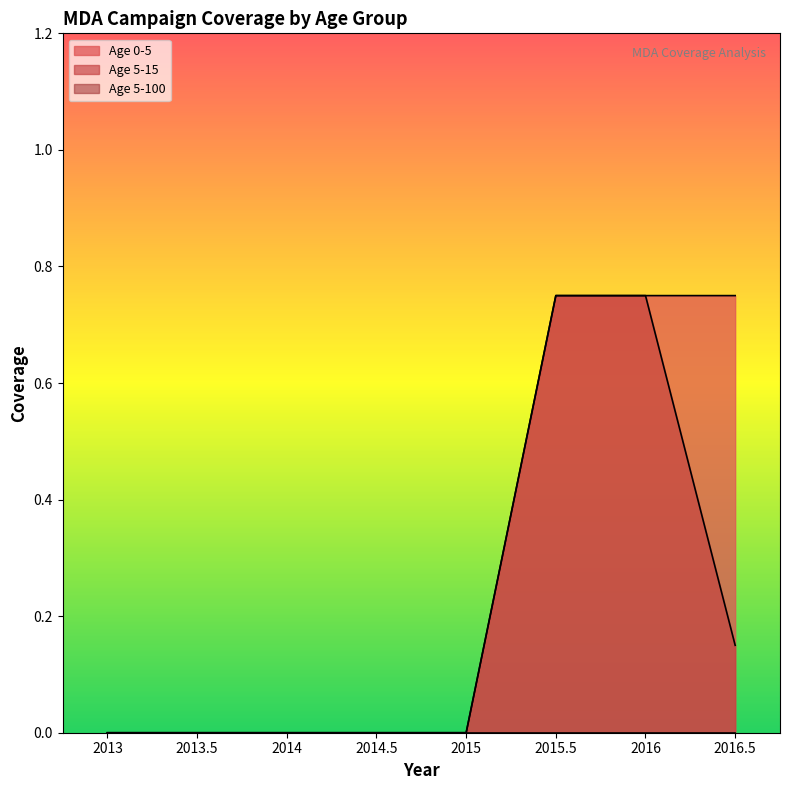

At how many categories does at least one series exceed 0?

3